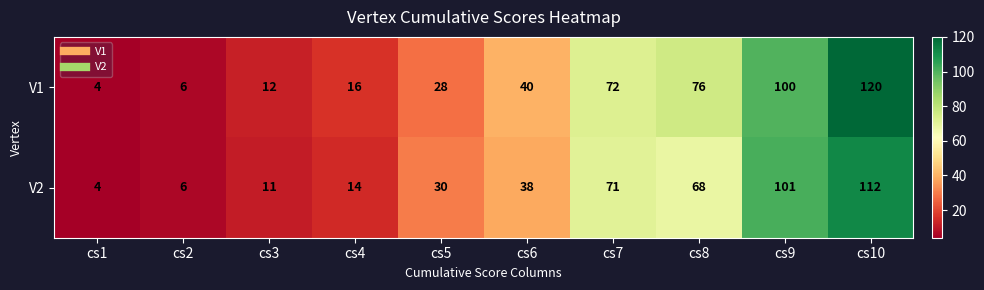

Reading left to right, what are all the values shown in this chart?

V1: 4	6	12	16	28	40	72	76	100	120
V2: 4	6	11	14	30	38	71	68	101	112